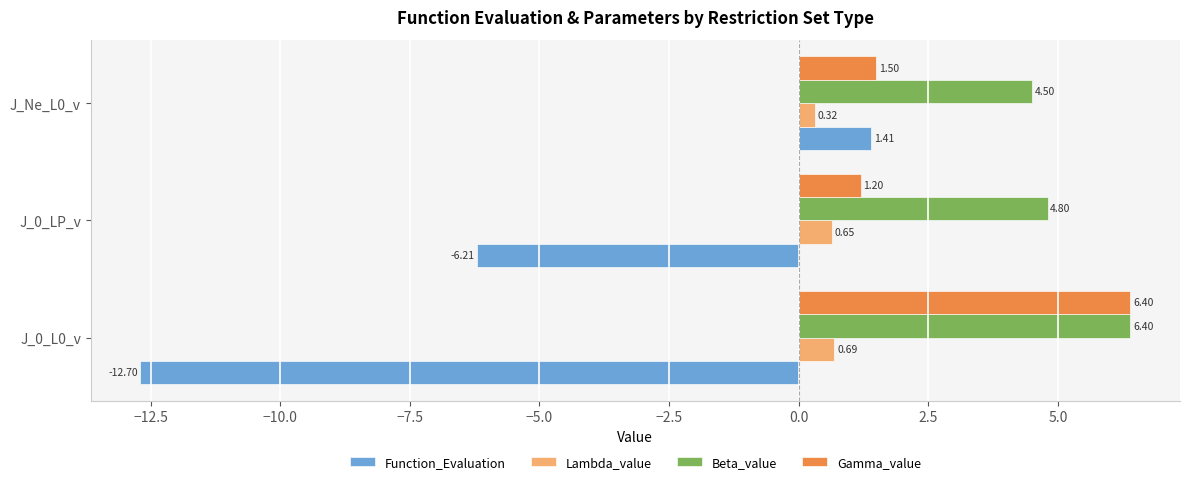

Rank the categories by Beta_value value from lowest to highest.

J_Ne_L0_v, J_0_LP_v, J_0_L0_v